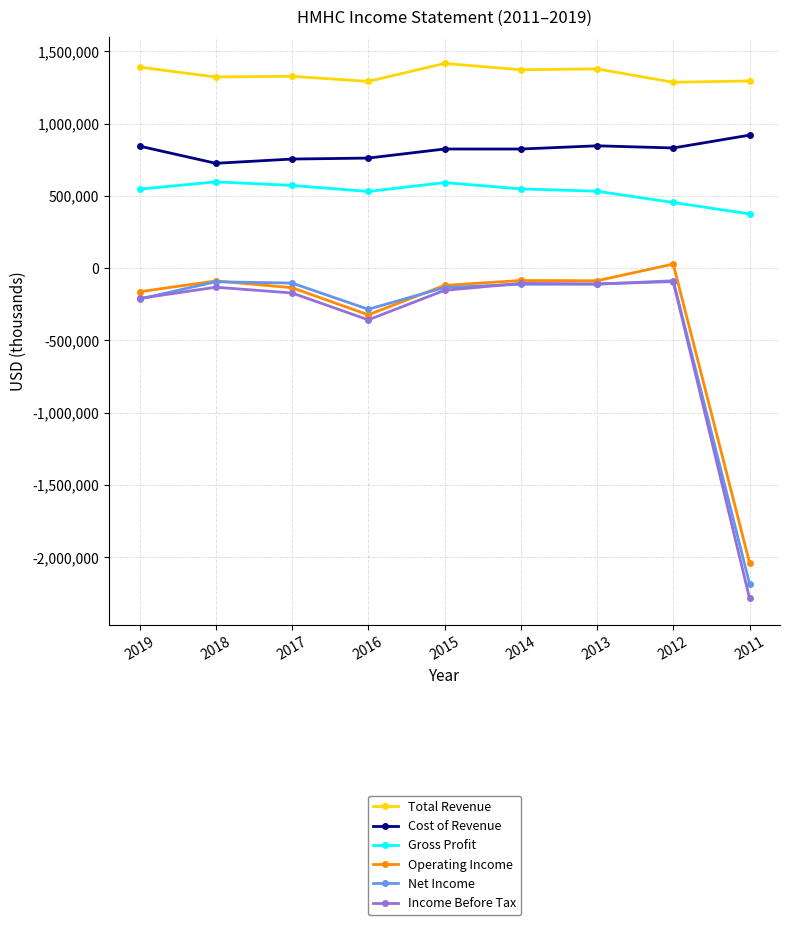

What is the maximum value for Total Revenue?

1416100